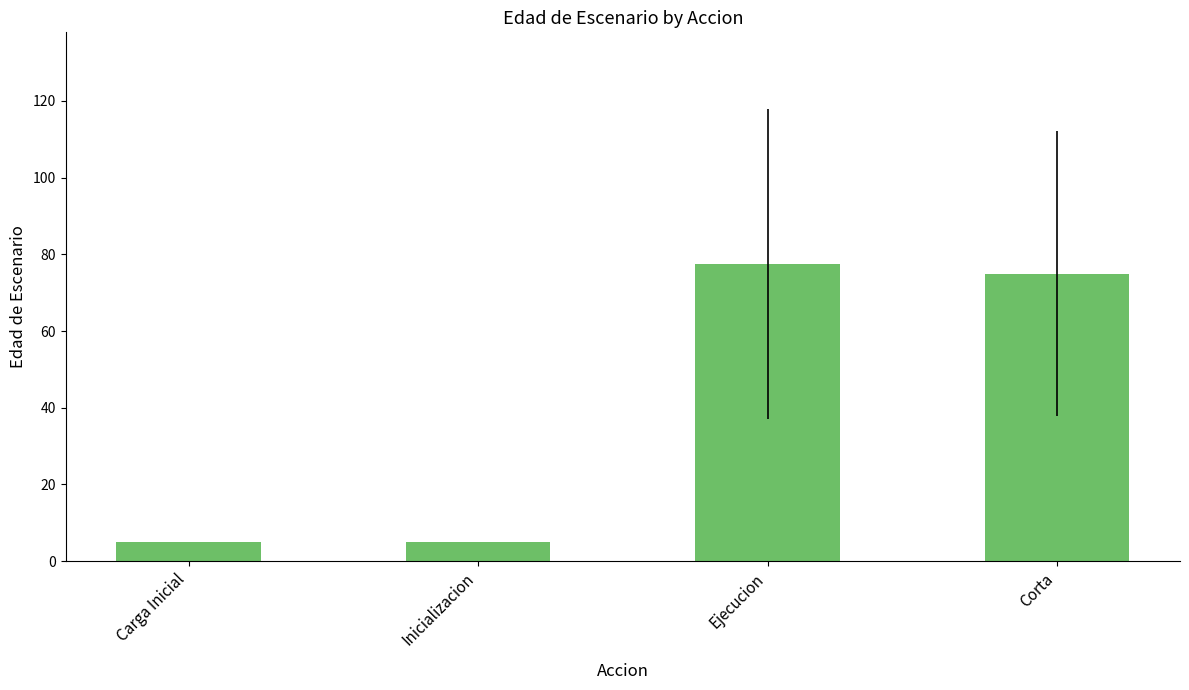

What is the difference between the maximum and second lowest values?

72.5